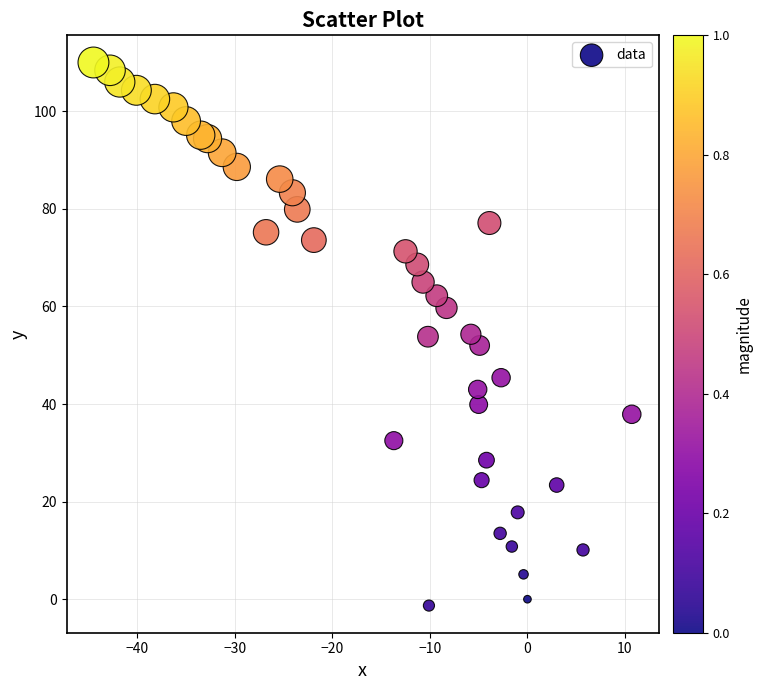

What is the range of Y values (max minus min)?

111.3